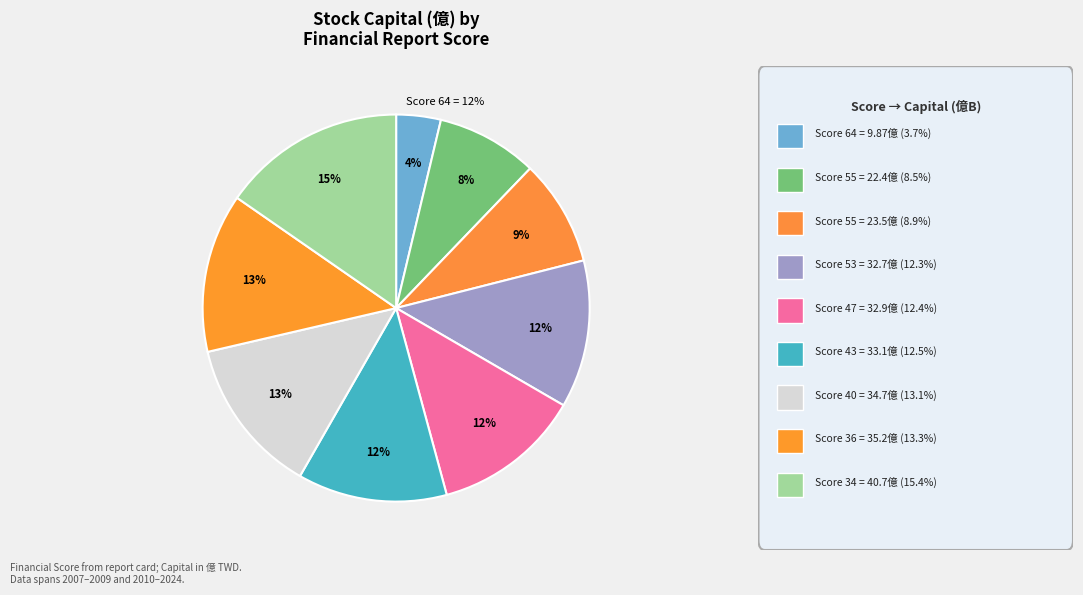

True or false: 43 accounts for 12% of the total.

True